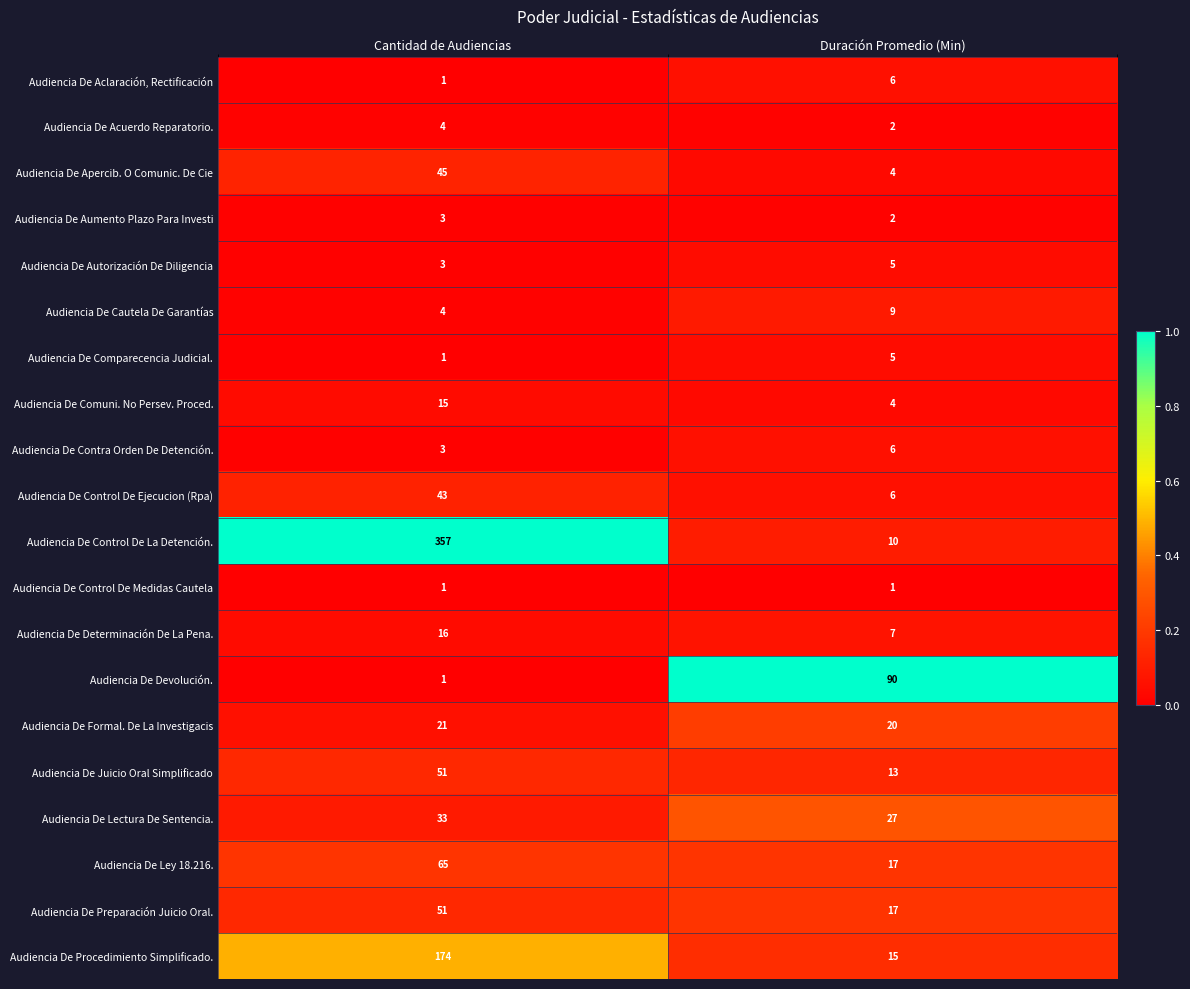

List the labels in order of Audiencia De Devolución. value, smallest first.

Cantidad de Audiencias, Duración Promedio (Min)